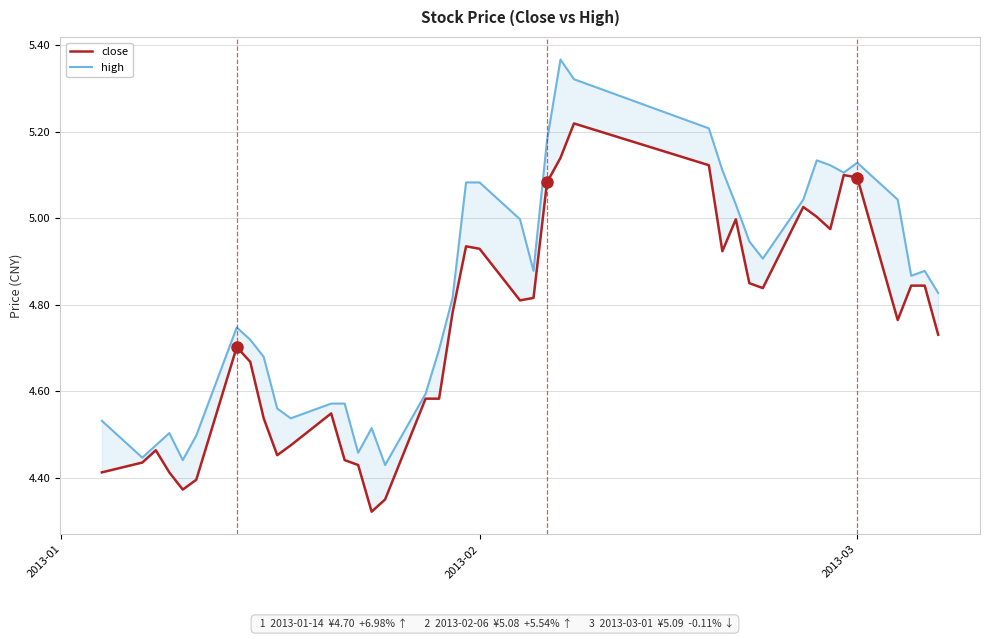

What is the minimum value for close?

4.3